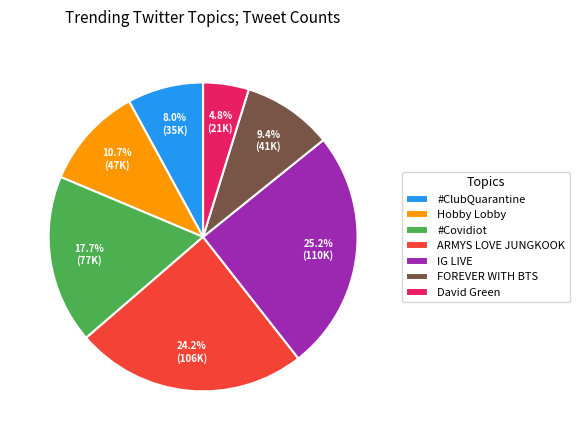

Combined, what portion of the pie is IG LIVE and FOREVER WITH BTS?

34.6%